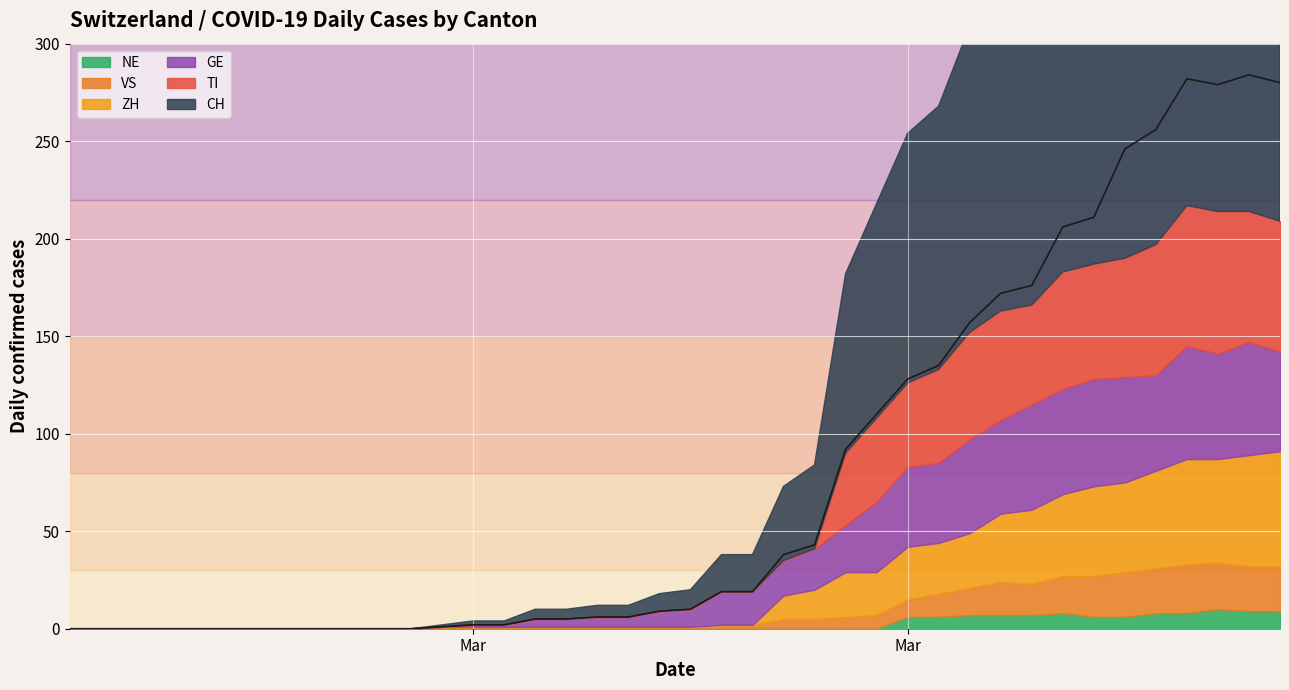

How many categories are shown in the chart?

40